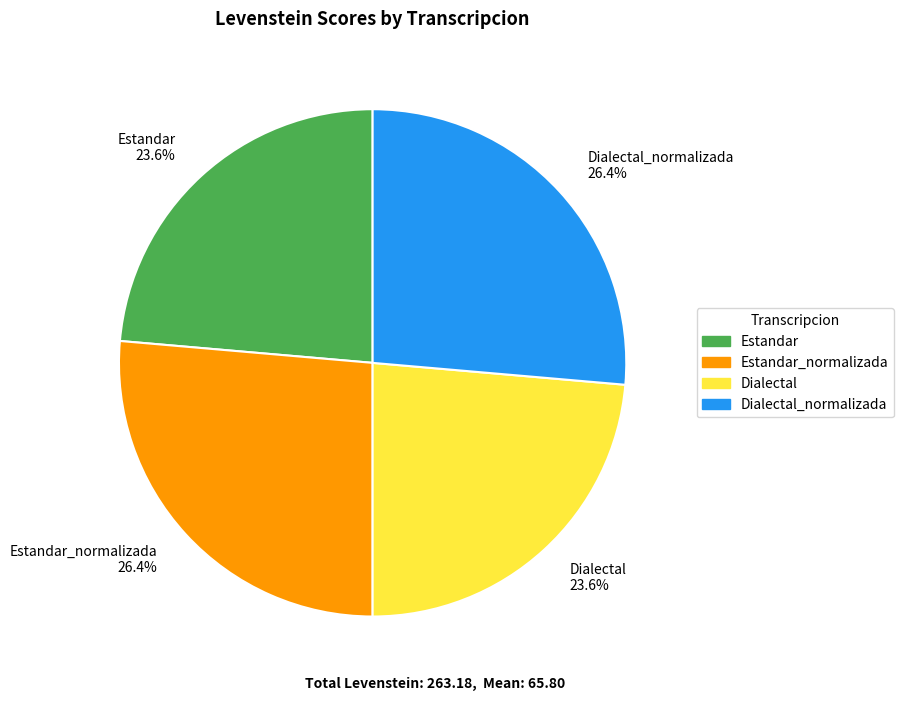

How many segments does this pie chart have?

4